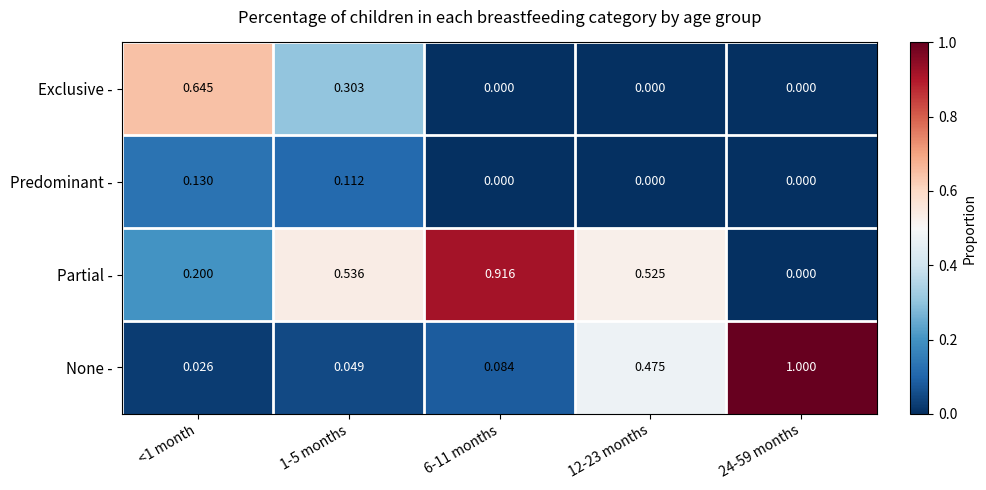

Rank the series at <1 month from highest to lowest value.

Exclusive -, Partial -, Predominant -, None -